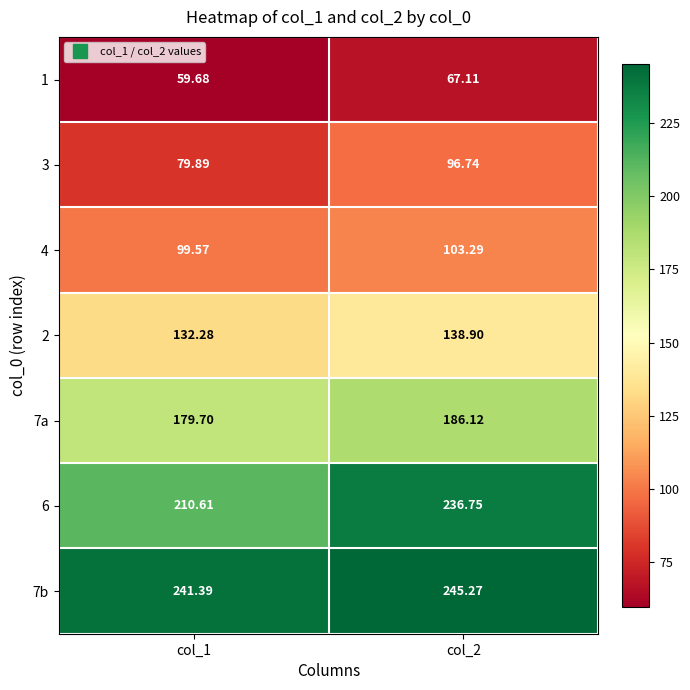

Is the value of 2 at col_1 greater than the value of 1 at col_1?

Yes